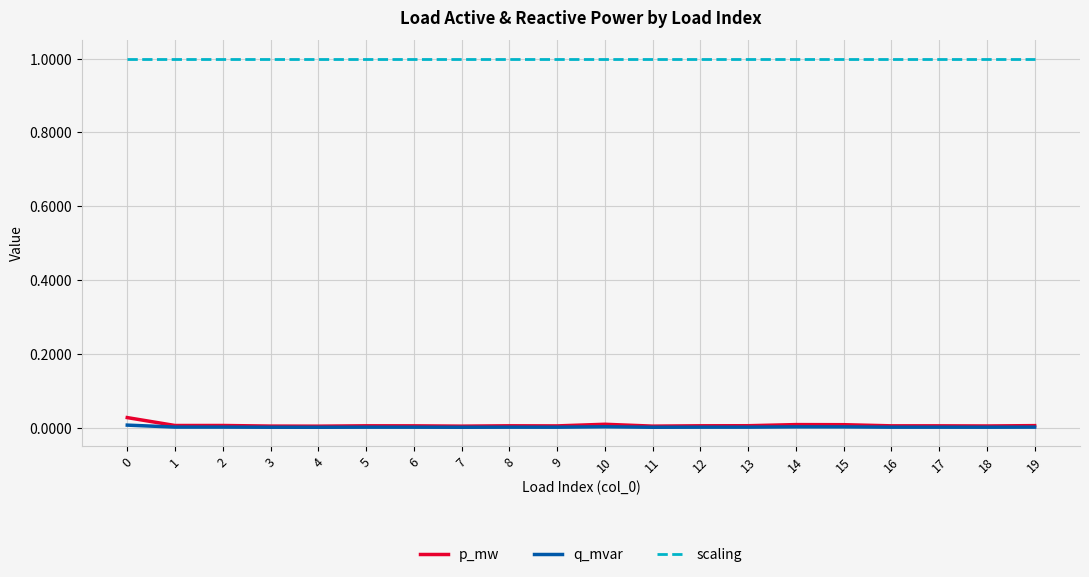

What is the highest value of the scaling series?

1.0